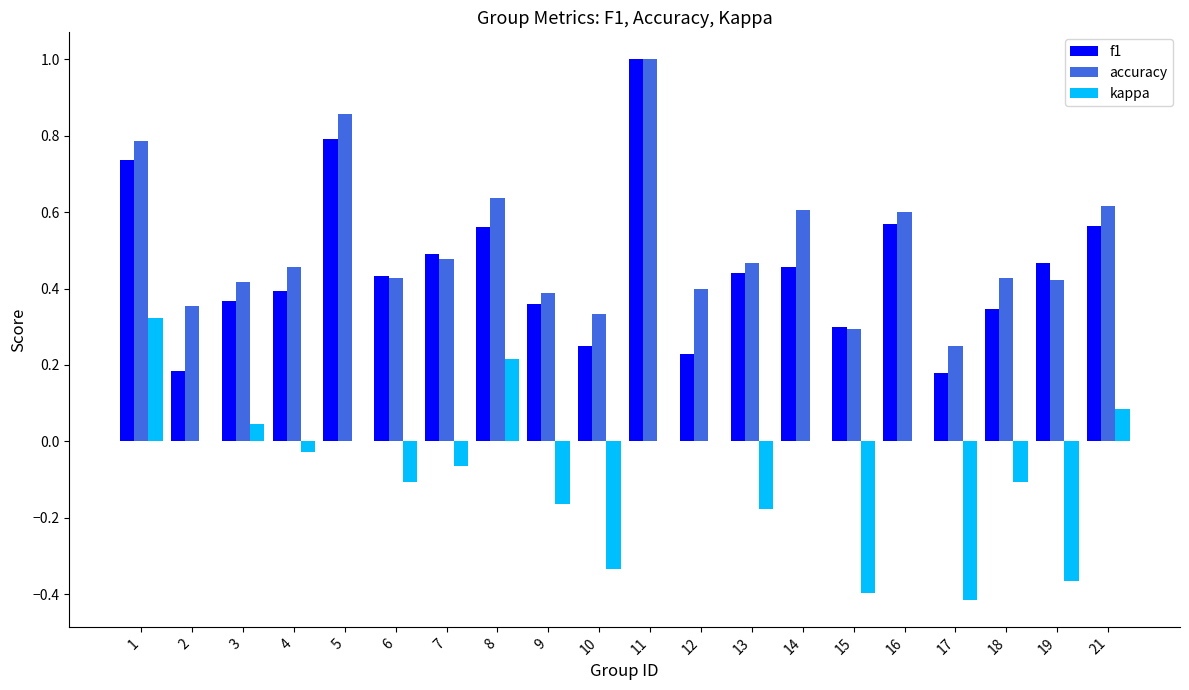

What is the sum of all accuracy values?

10.2